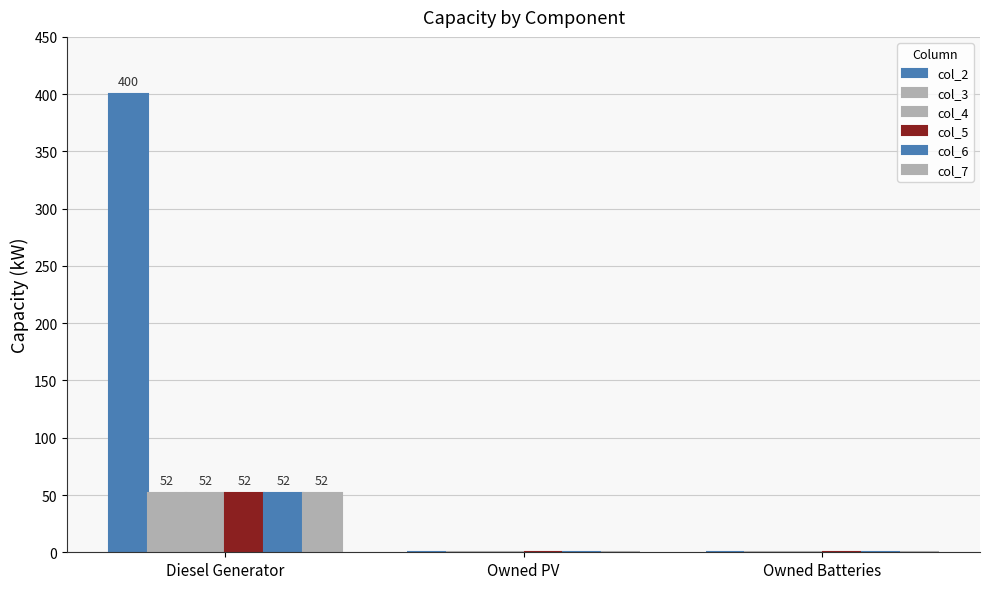

Which has a higher value, Owned Batteries or Diesel Generator?

Diesel Generator